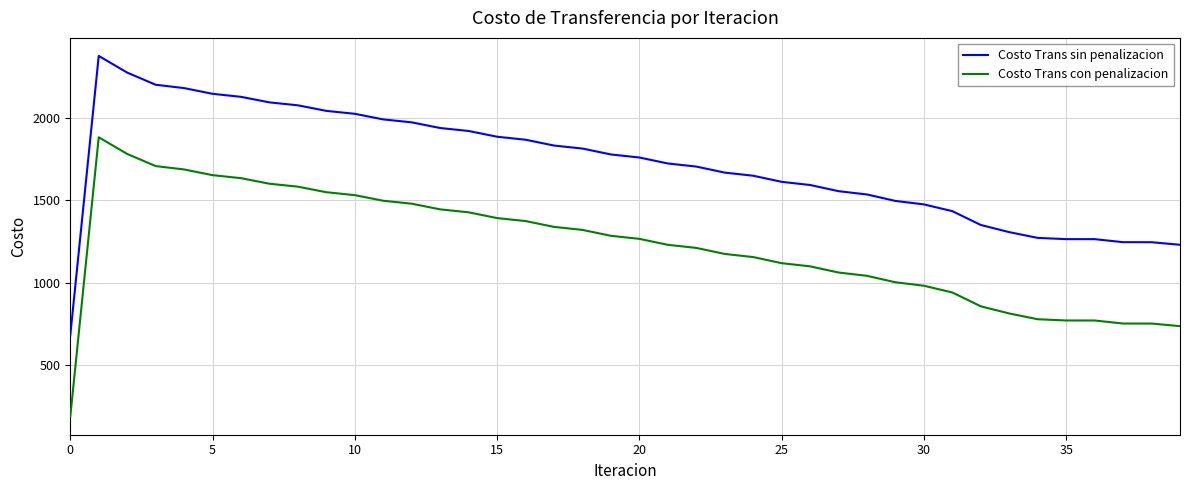

What is the maximum value for Costo Trans con penalizacion?

1881.9